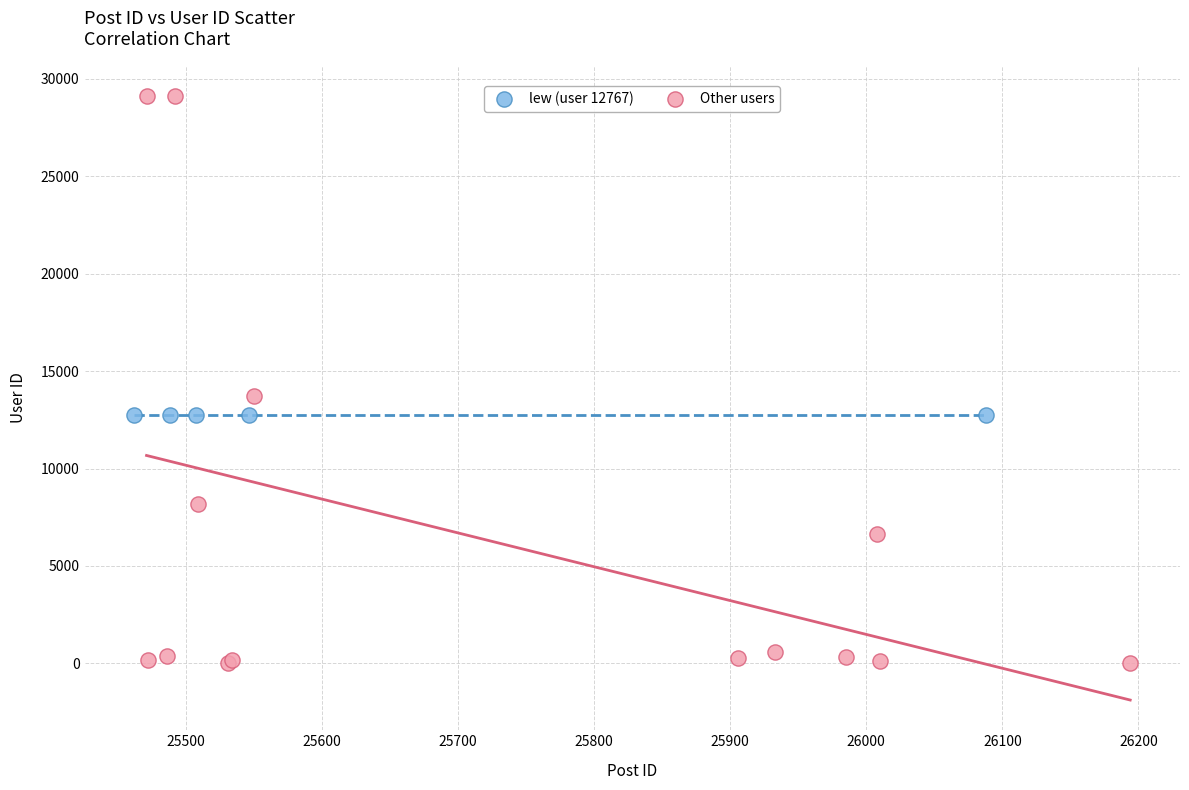

What are all the series names shown in the legend?

lew (user 12767), Other users